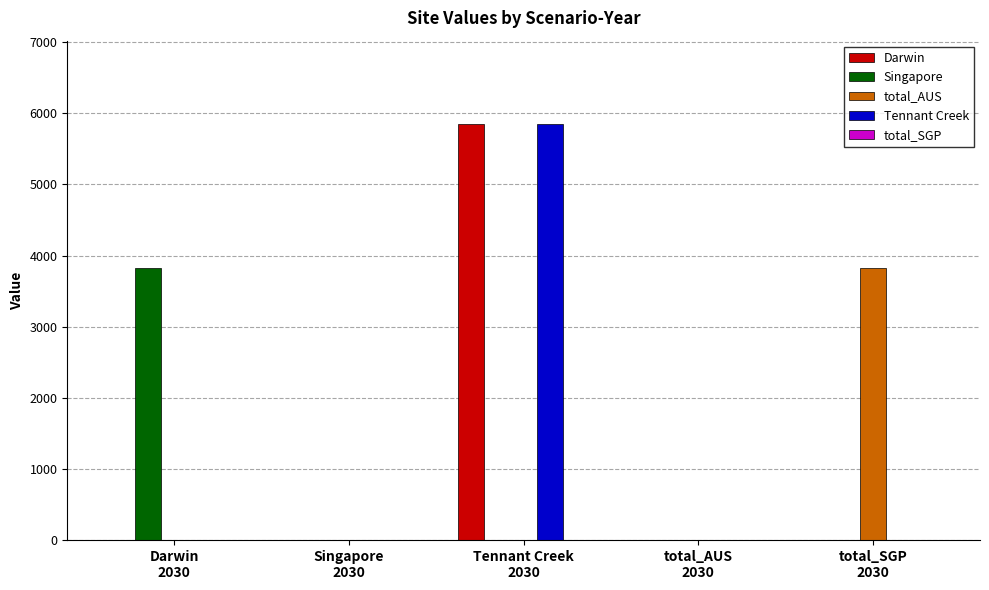

What is the total value across all series at Darwin
2030?

3818.0